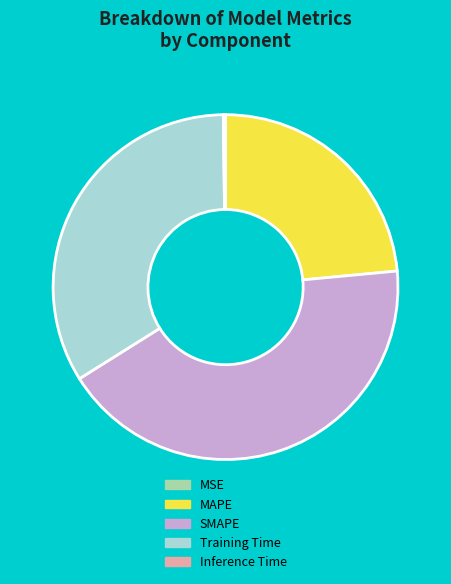

Does SMAPE account for over 50% of the chart?

No